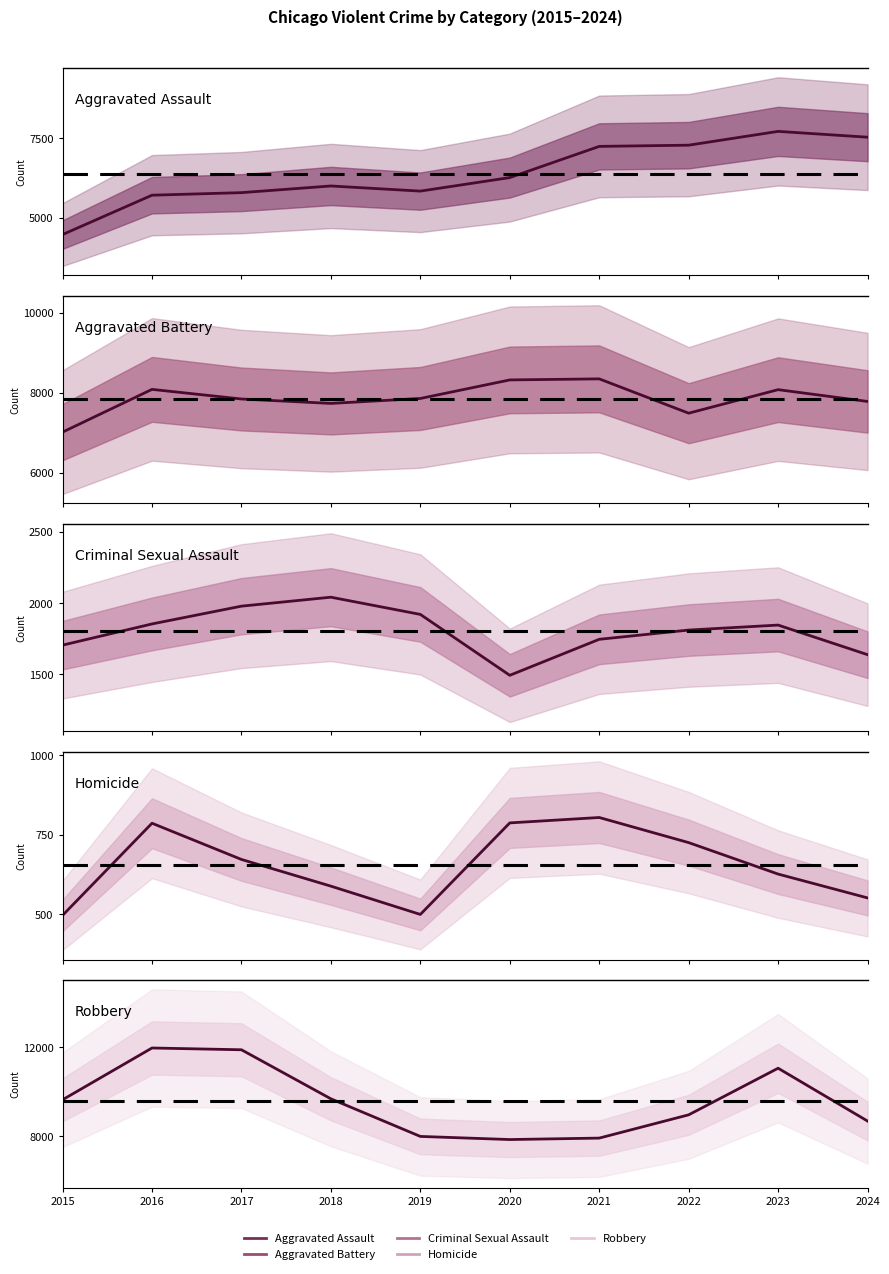

What are all the series names shown in the legend?

Aggravated Assault, Aggravated Battery, Criminal Sexual Assault, Homicide, Robbery